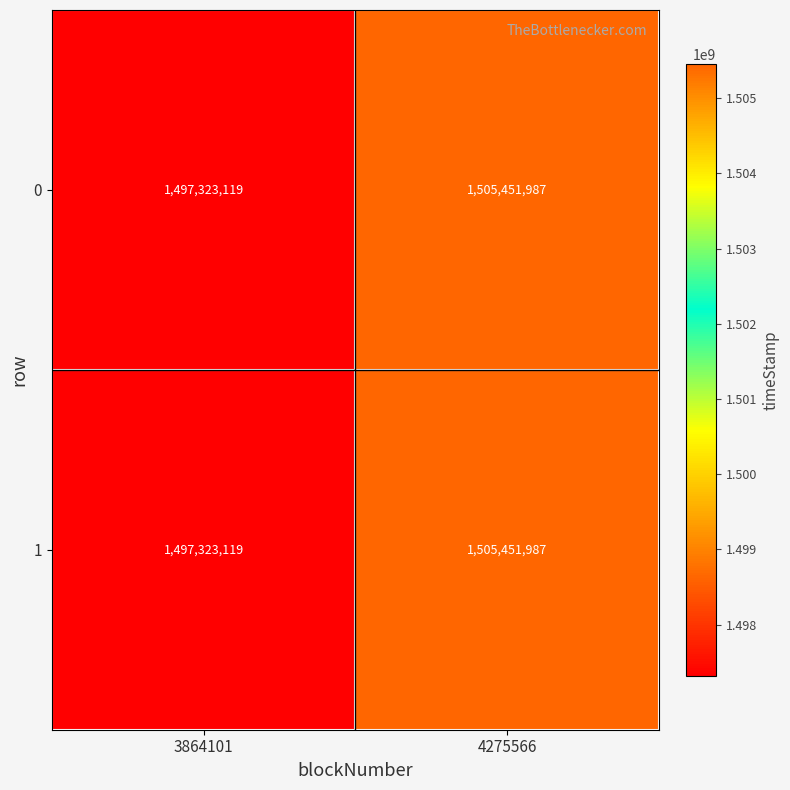

Where is 1 nearest to the value 1501387553?

3864101